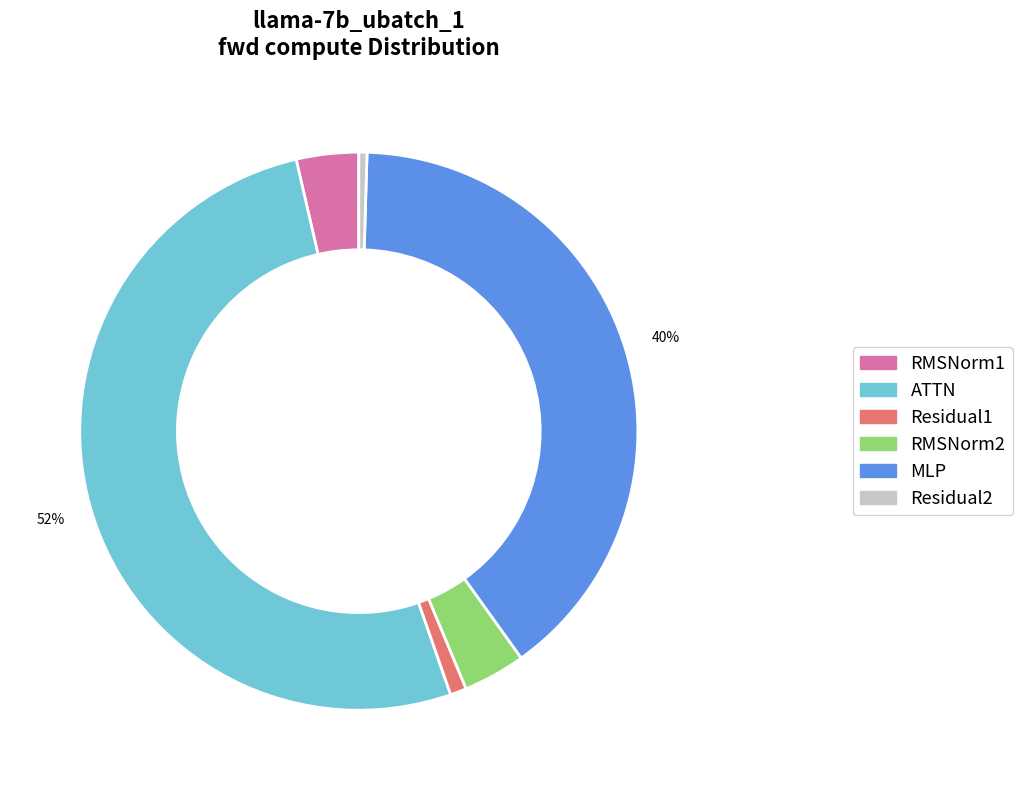

Which category has the biggest portion of the pie?

ATTN